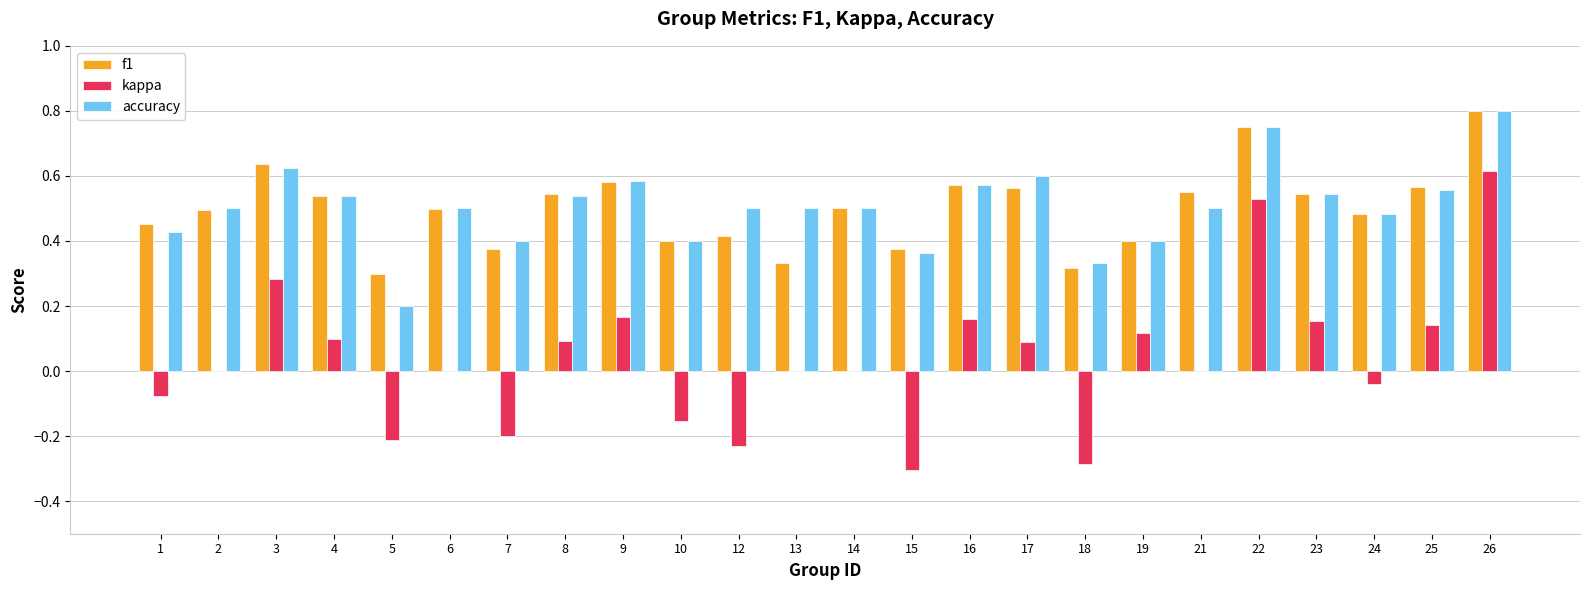

Is the value of f1 at 24 greater than the value of kappa at 4?

Yes